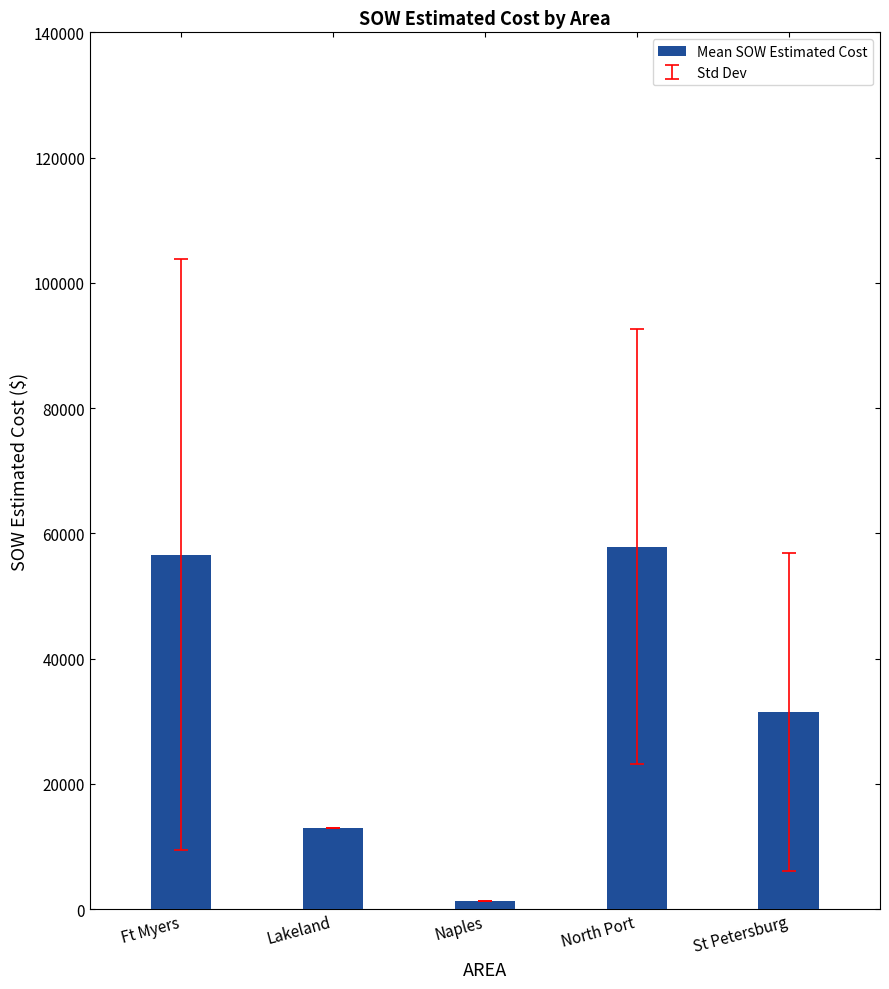

What position from the left is St Petersburg?

5